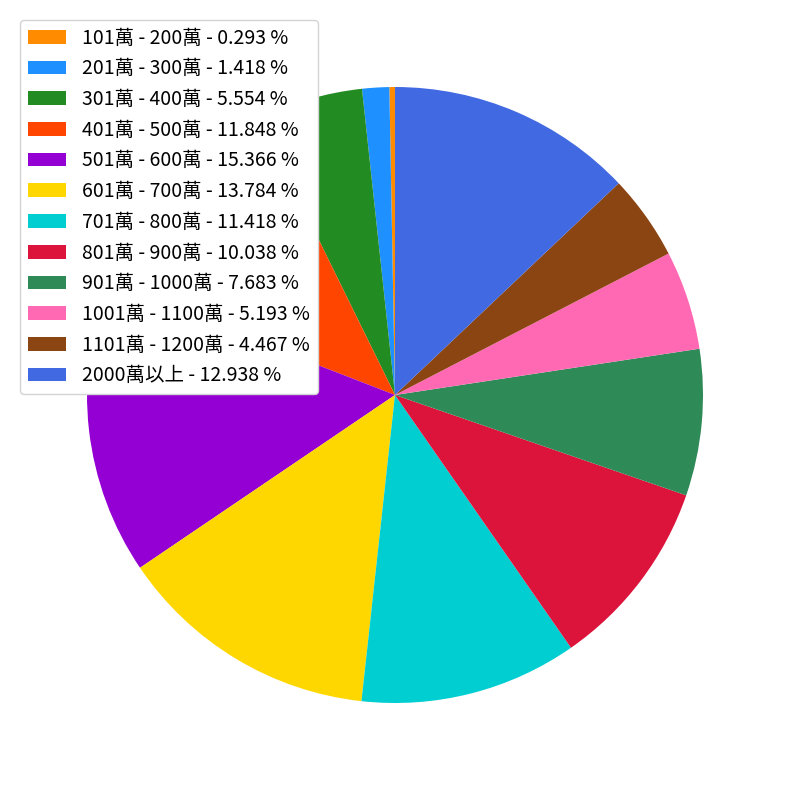

The 801萬 - 900萬 slice represents 10% of the pie. True or false?

True